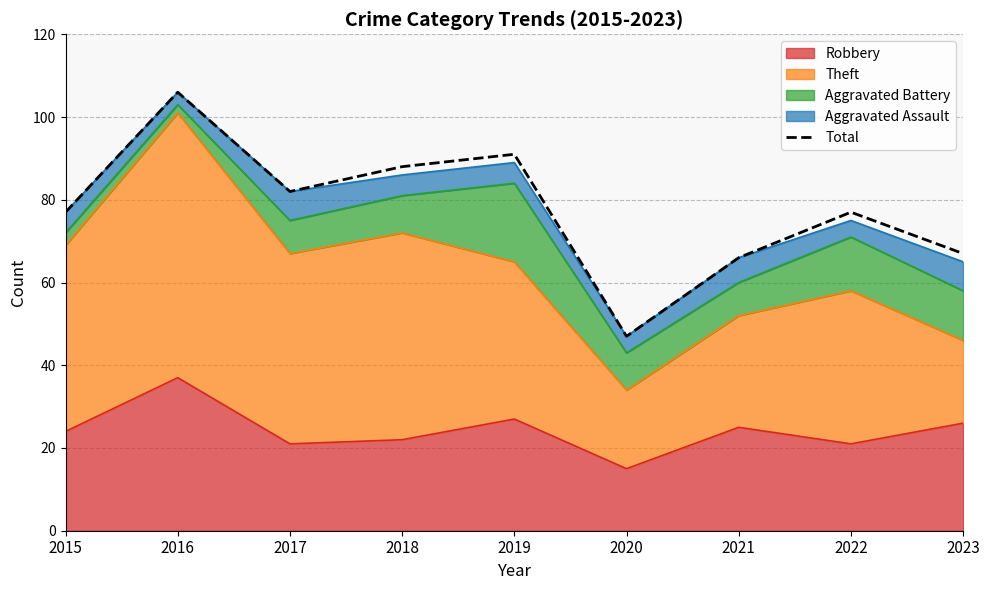

How many lines are shown in the chart?

1